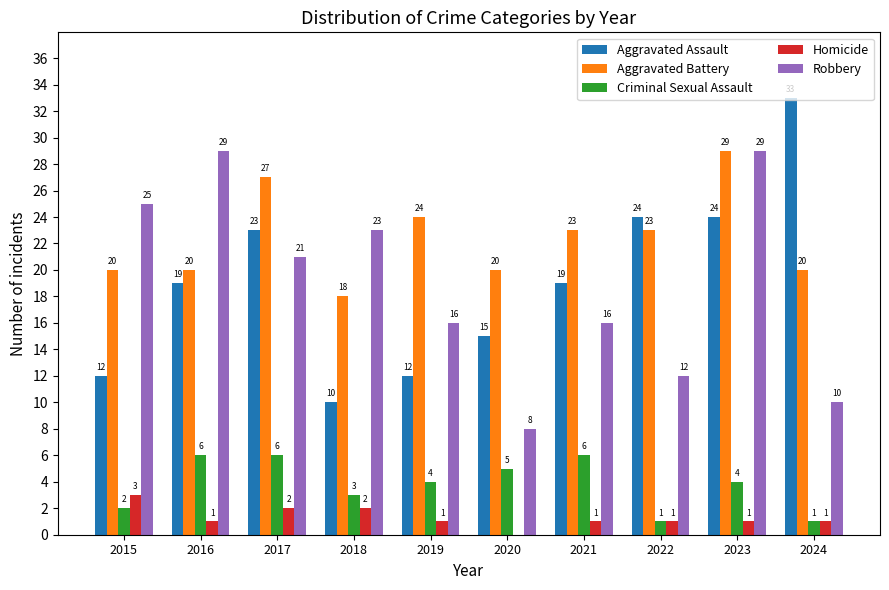

At which category is the sum across all series the highest?

2023